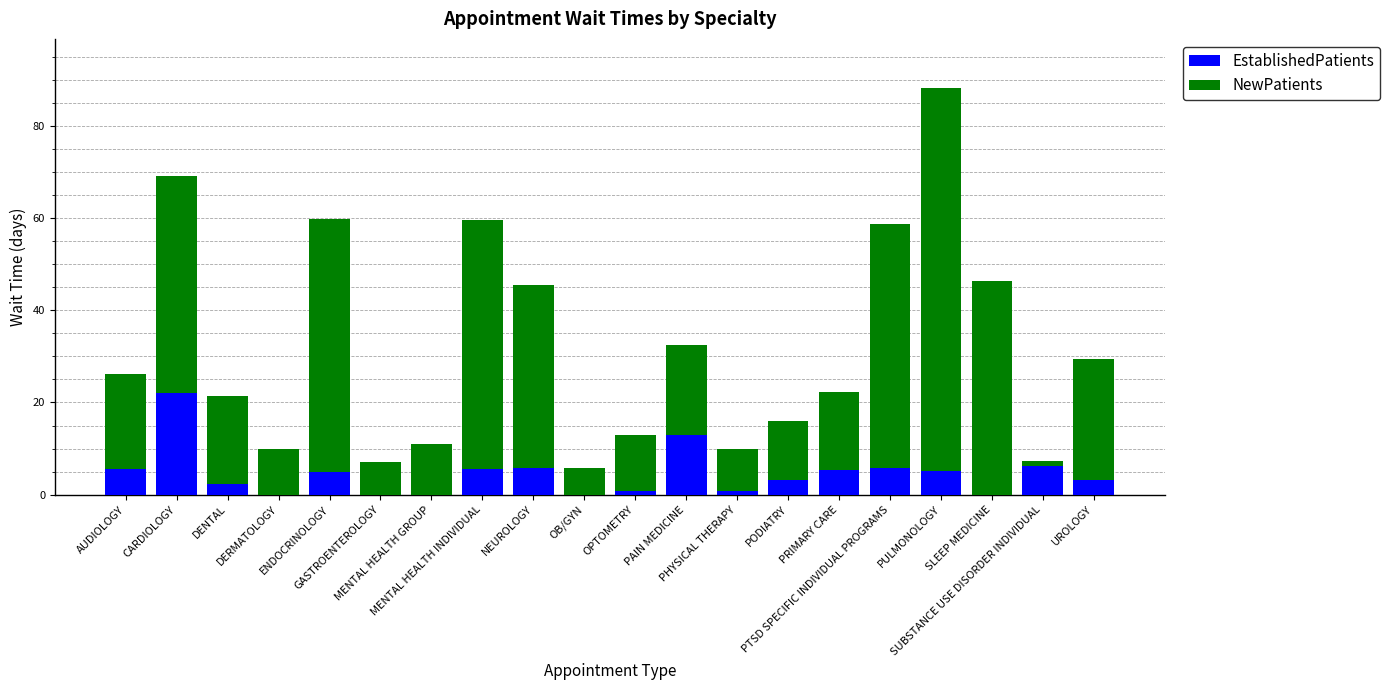

What is the sum of all EstablishedPatients values?

89.3